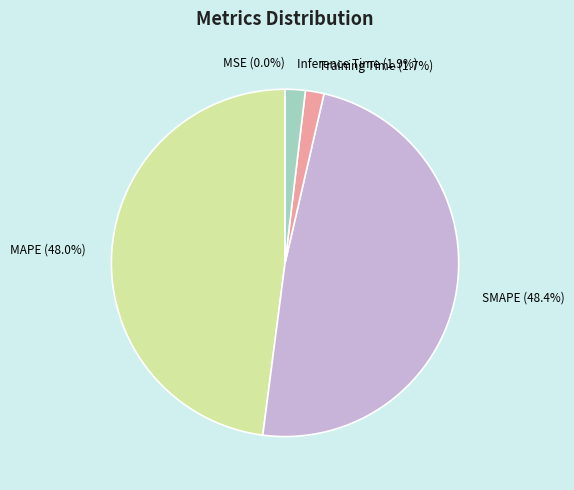

What percentage is NOT represented by MAPE?

52.0%